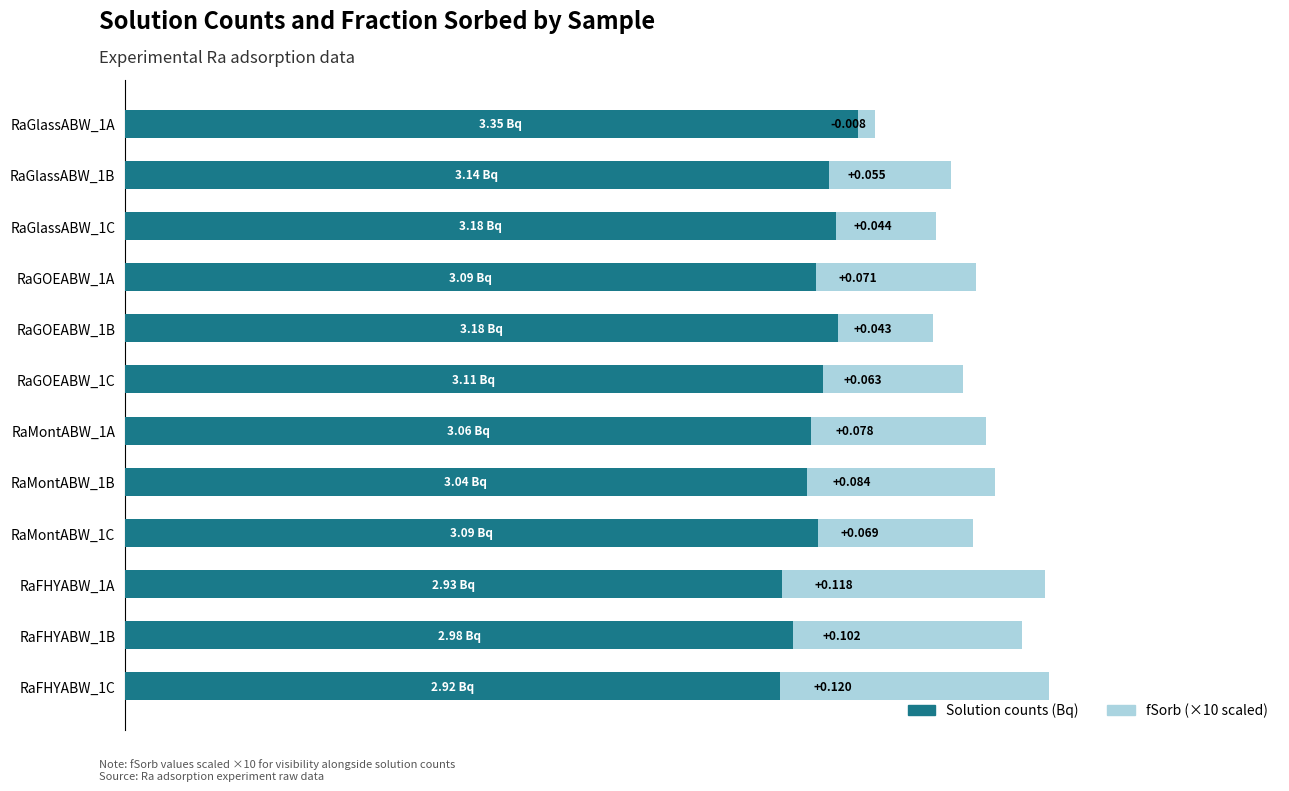

What is the total value across all series at RaGOEABW_1B?

3.6